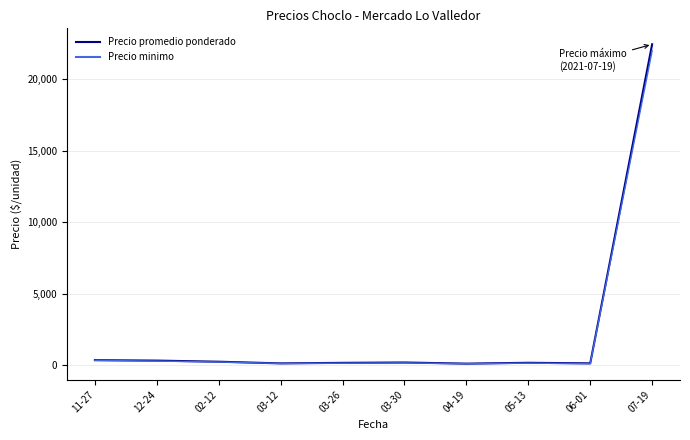

The Precio promedio ponderado series shows 232 at 02-12. True or false?

True